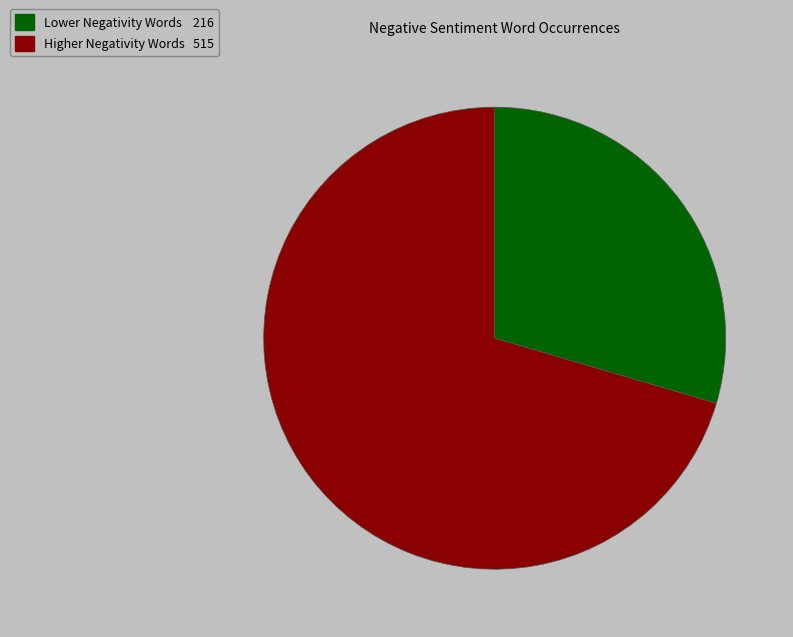

Is there any slice that represents more than half of the pie?

Yes